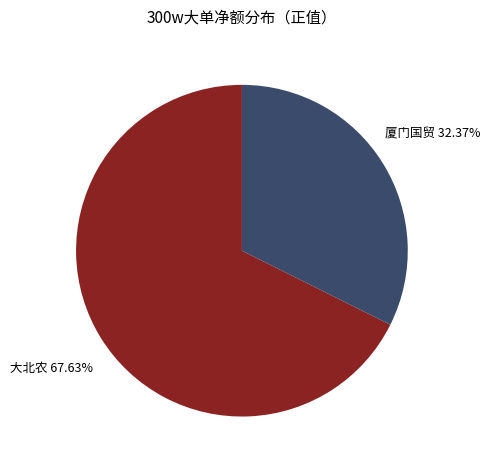

Does any single category account for the majority?

Yes